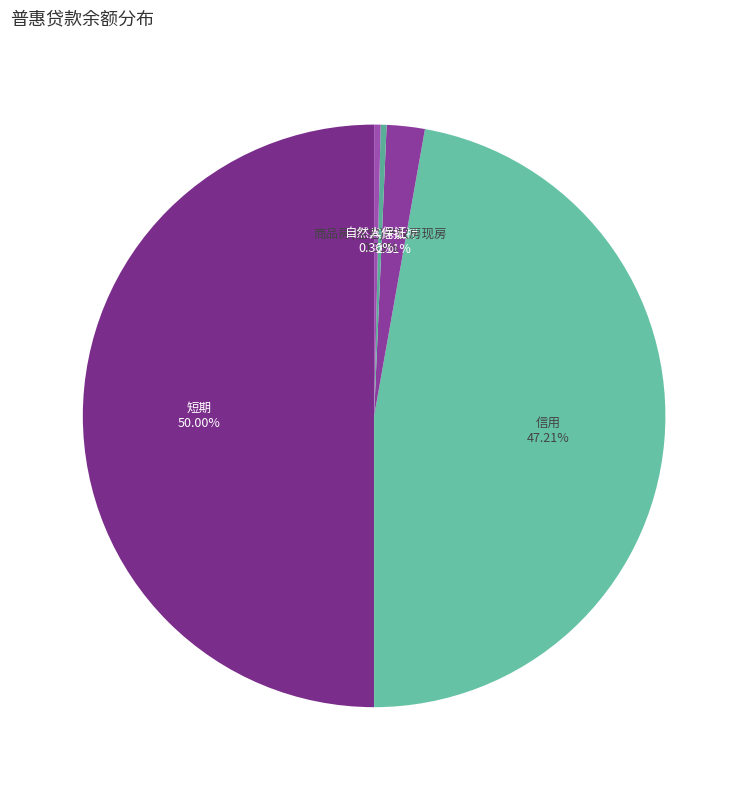

To the nearest percent, what portion does 信用 represent?

47%